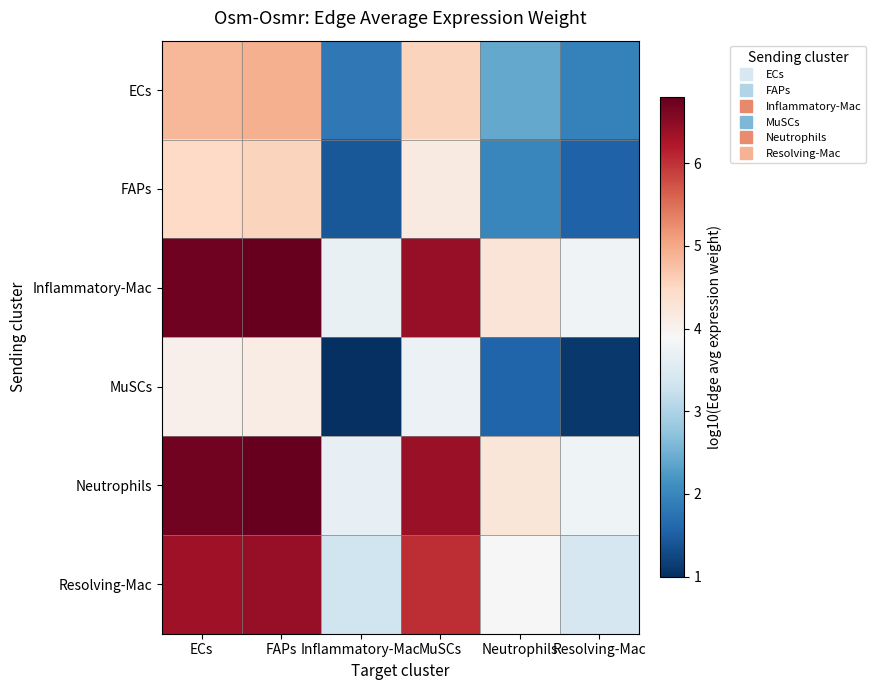

Reading left to right, list all the values displayed in this chart.

ECs: ECs=4.9	FAPs=4.9	Inflammatory-Mac=1.8	MuSCs=4.6	Neutrophils=2.4	Resolving-Mac=1.9
FAPs: ECs=4.5	FAPs=4.5	Inflammatory-Mac=1.4	MuSCs=4.2	Neutrophils=2.0	Resolving-Mac=1.5
Inflammatory-Mac: ECs=6.7	FAPs=6.8	Inflammatory-Mac=3.7	MuSCs=6.4	Neutrophils=4.3	Resolving-Mac=3.8
MuSCs: ECs=4.0	FAPs=4.1	Inflammatory-Mac=1.0	MuSCs=3.7	Neutrophils=1.6	Resolving-Mac=1.1
Neutrophils: ECs=6.7	FAPs=6.8	Inflammatory-Mac=3.7	MuSCs=6.4	Neutrophils=4.2	Resolving-Mac=3.8
Resolving-Mac: ECs=6.4	FAPs=6.4	Inflammatory-Mac=3.3	MuSCs=6.0	Neutrophils=3.9	Resolving-Mac=3.4